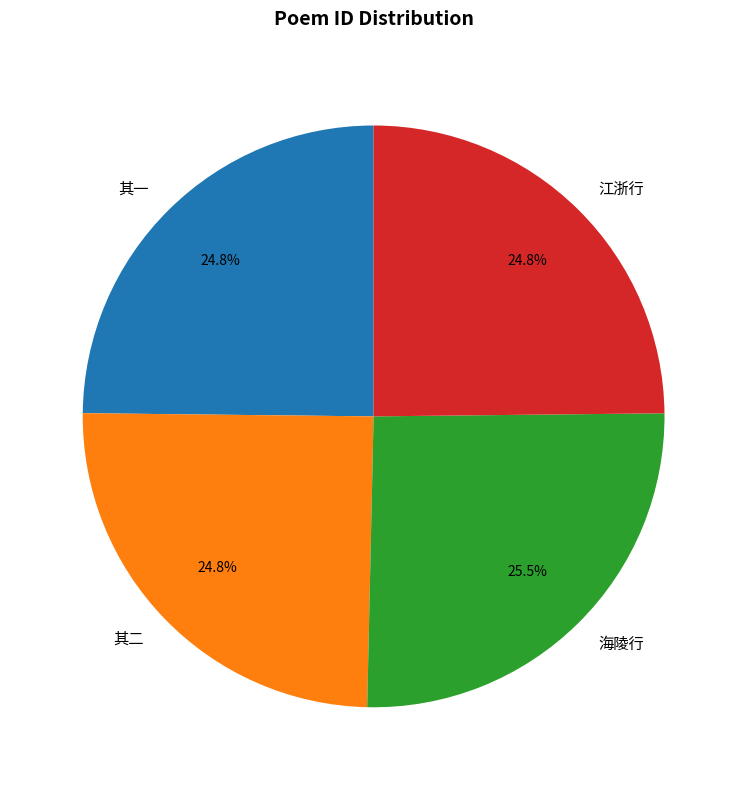

Count the number of slices in the pie.

4